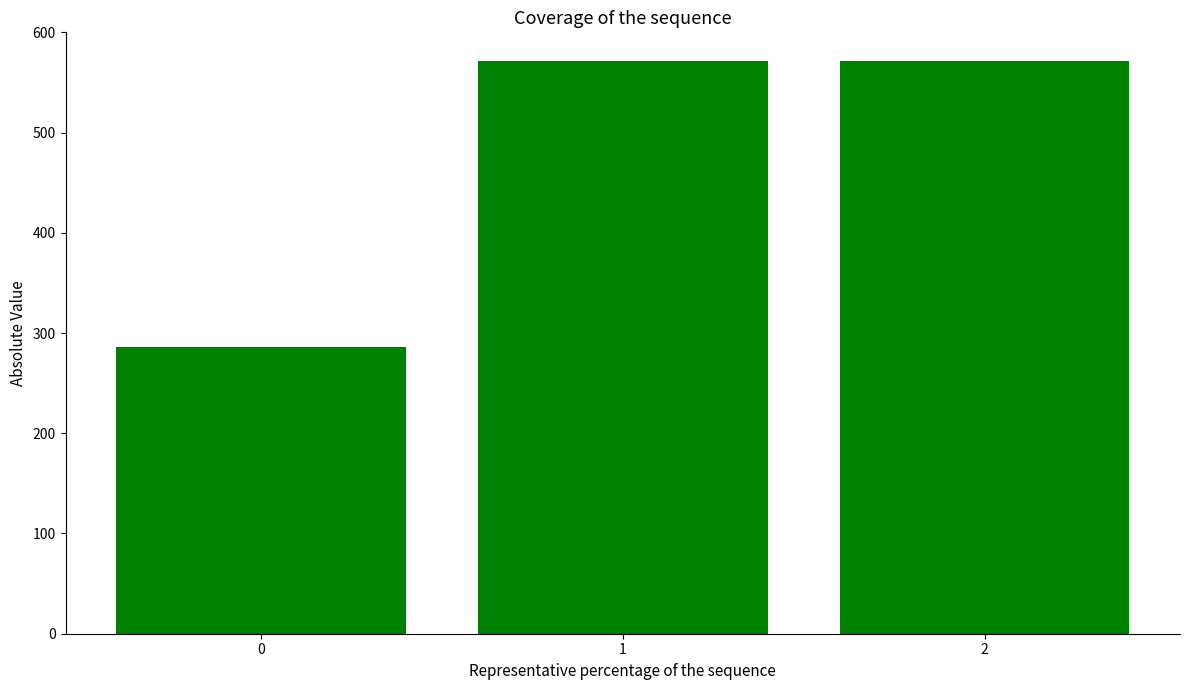

What is the ratio of the value at 0 to the value at 1?

0.5